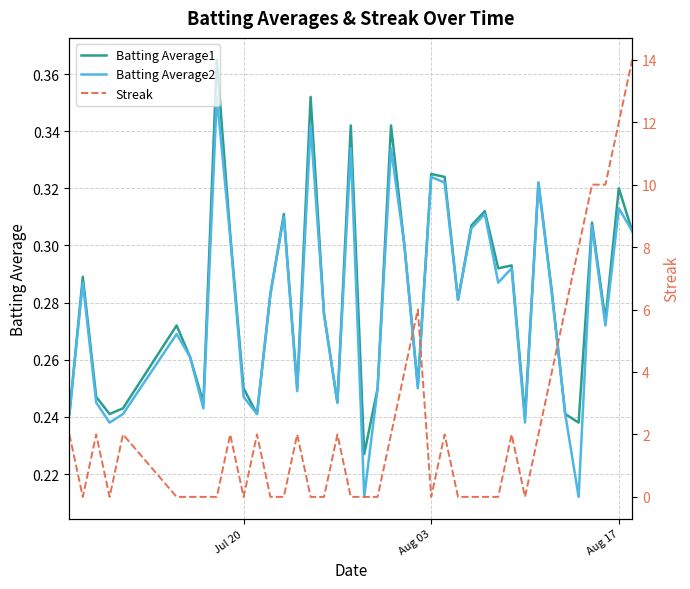

What is the sum of all Batting Average2 values?

11.2